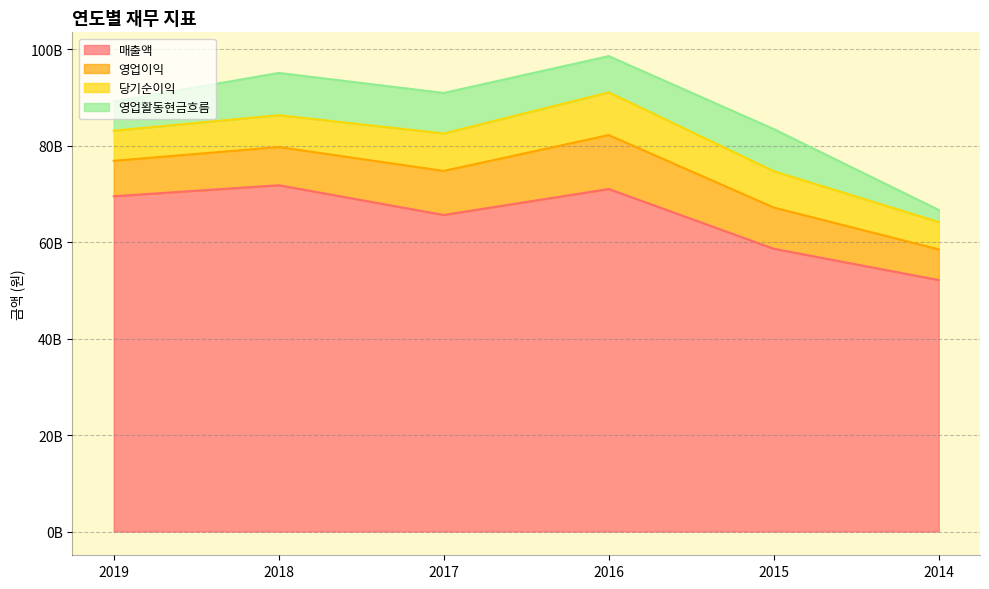

Which has a higher value, 2016 or 2015?

2016